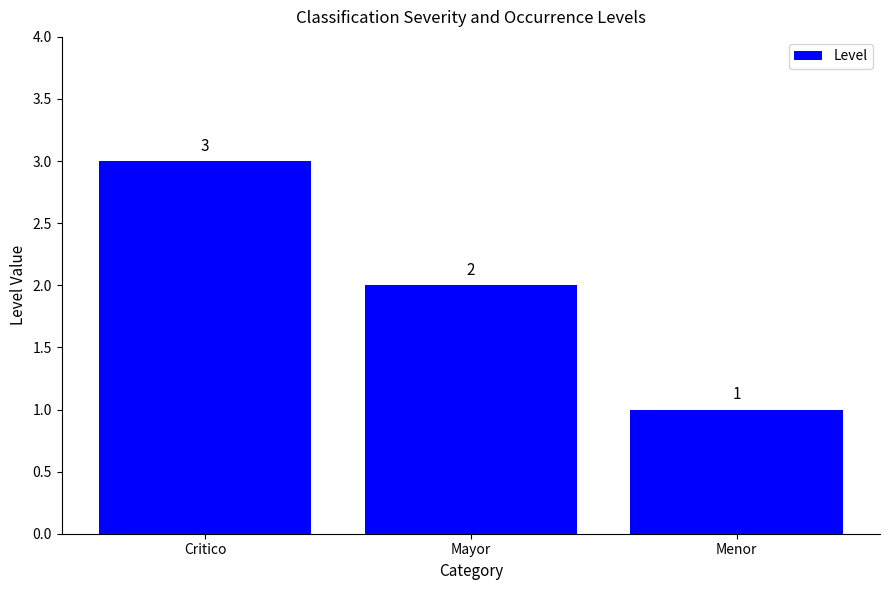

What position from the left is Critico?

1